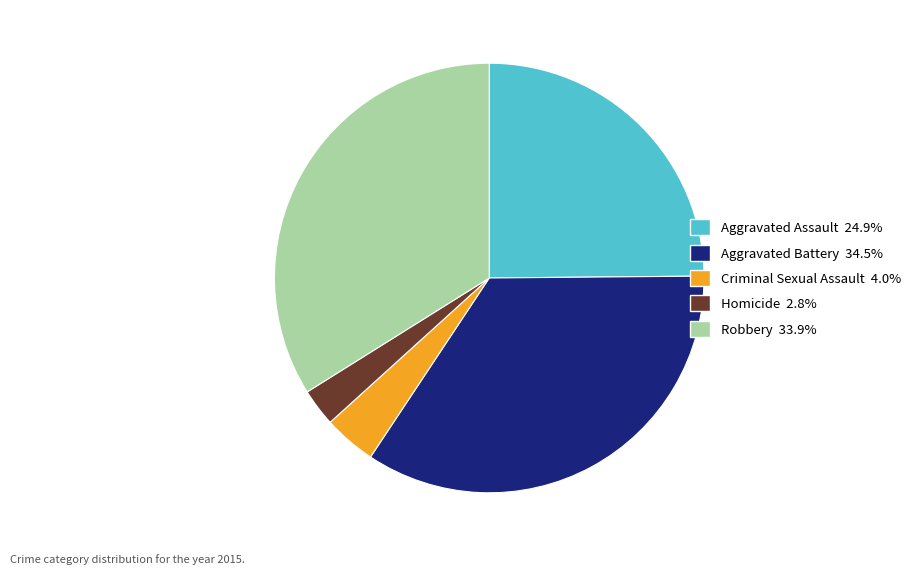

Does Aggravated Battery represent more than half of the total?

No